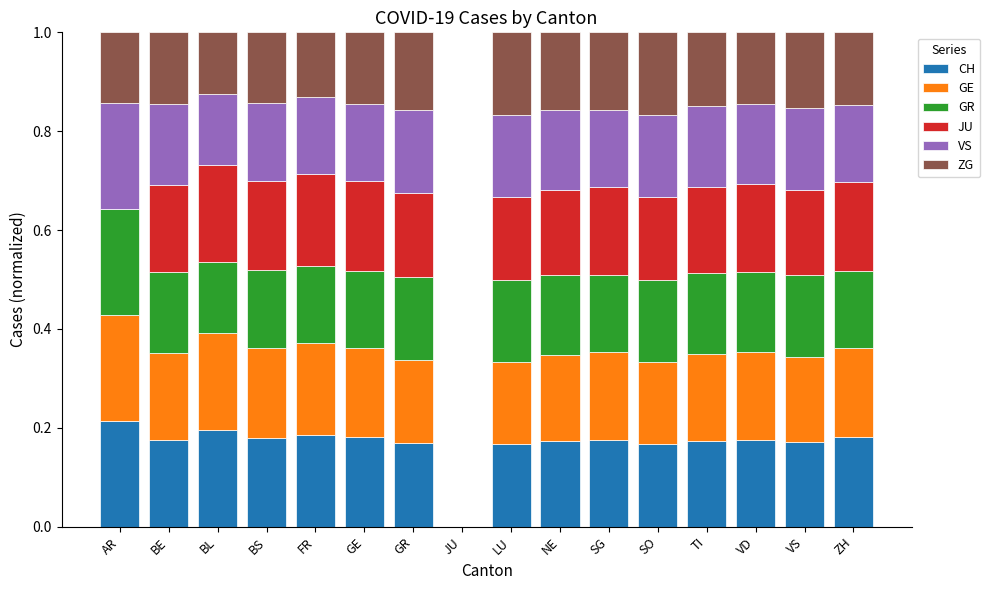

How many distinct data groups are displayed?

6